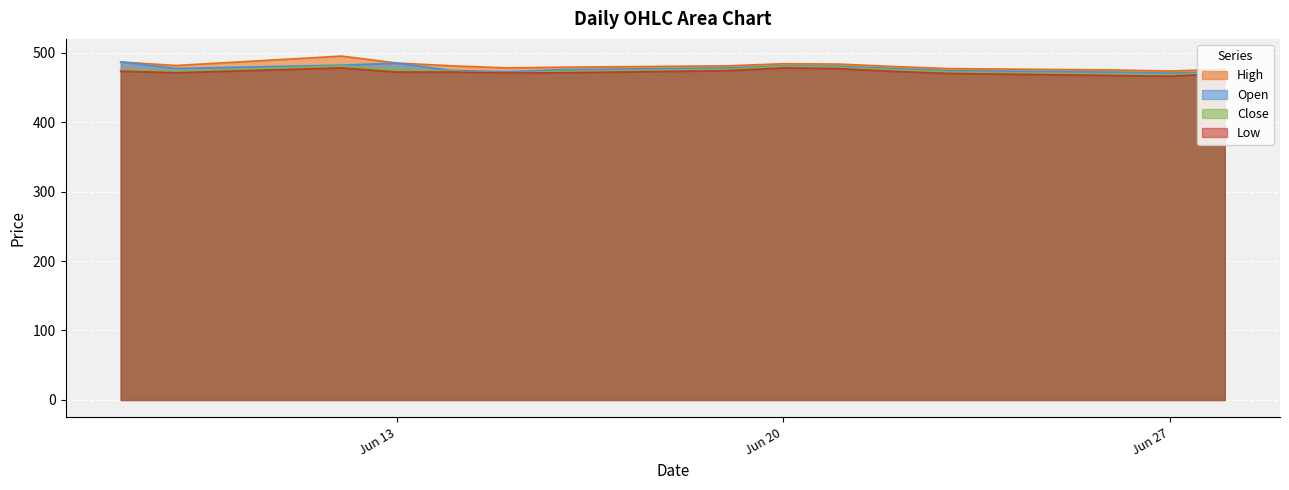

True or false: Close has a value of 468.0 at Jun 27.

True